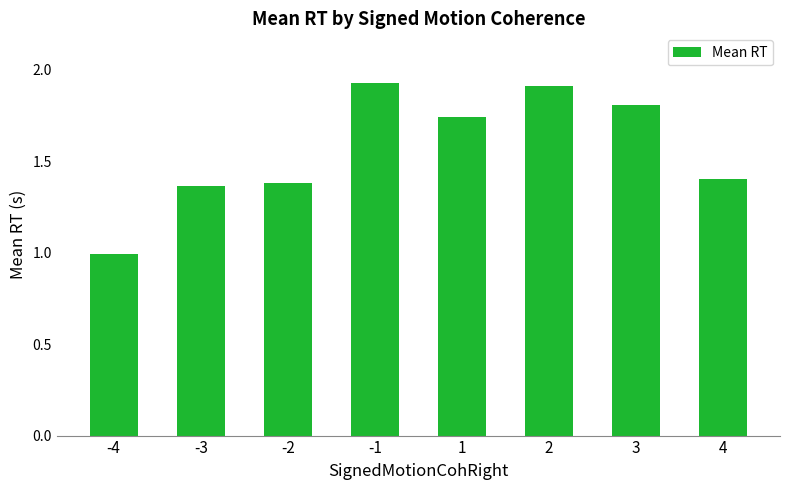

At which category does the chart reach its minimum across all series?

-4